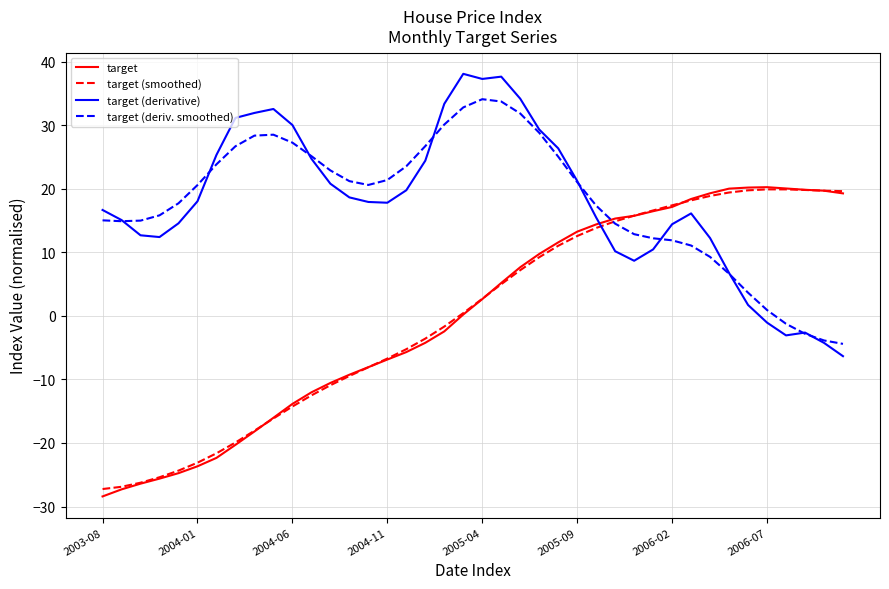

What is the maximum value shown in the chart?

38.1